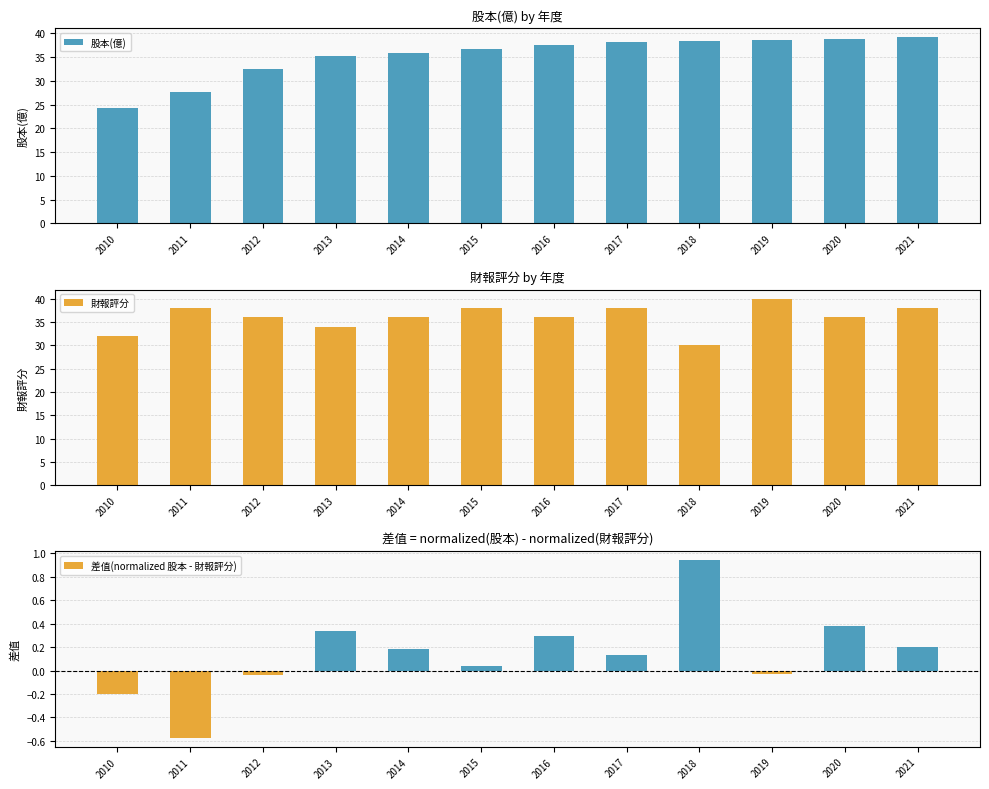

What is the value of the 差值(normalized 股本 - 財報評分) bar at the 7th from the left?

0.3